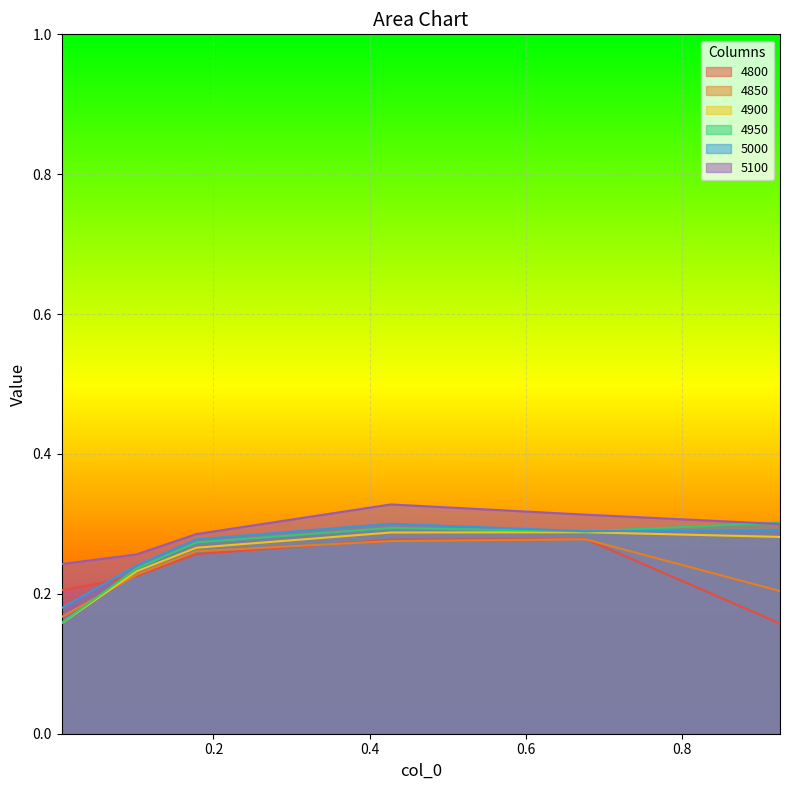

What is the maximum value shown in the chart?

0.3